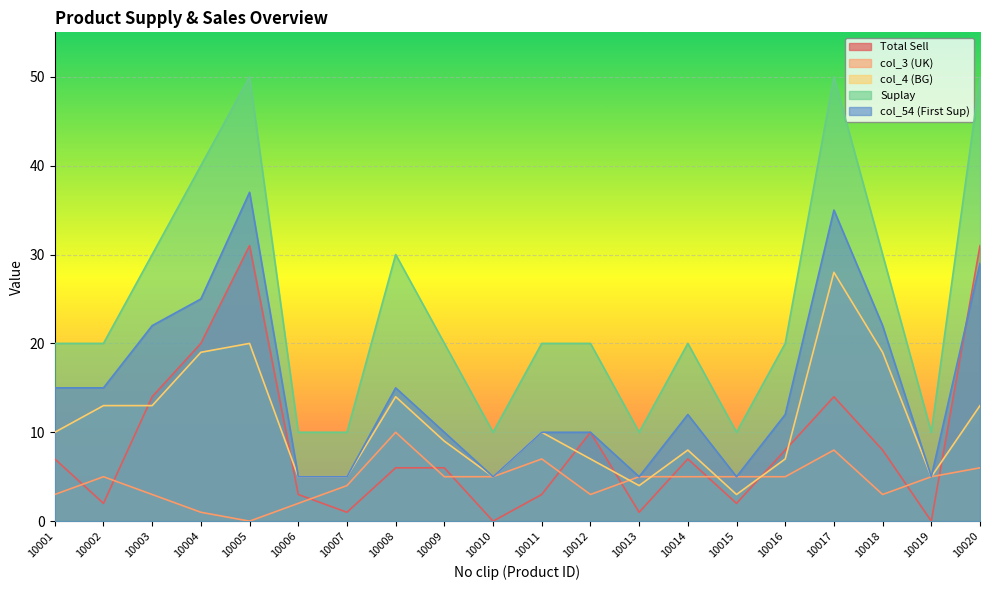

Which has a higher value, 10007 or 10014?

10014